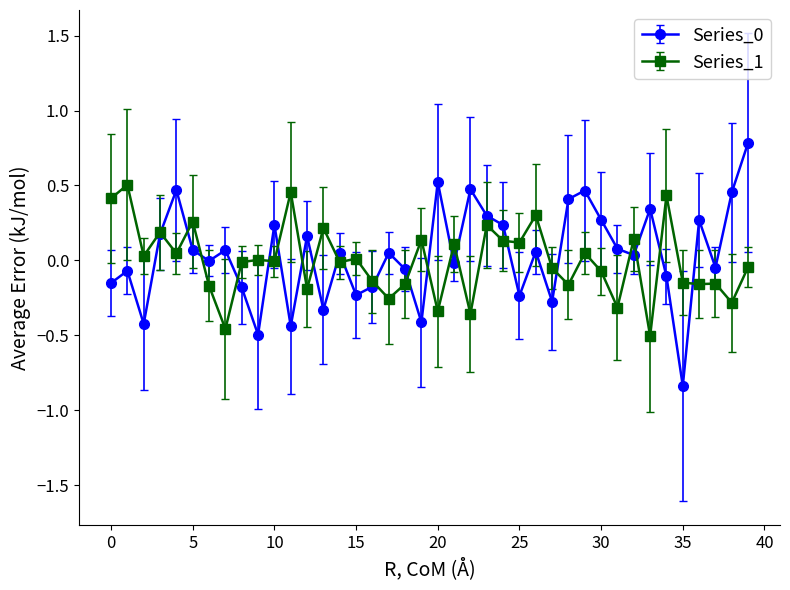

What is the maximum value shown in the chart?

0.8